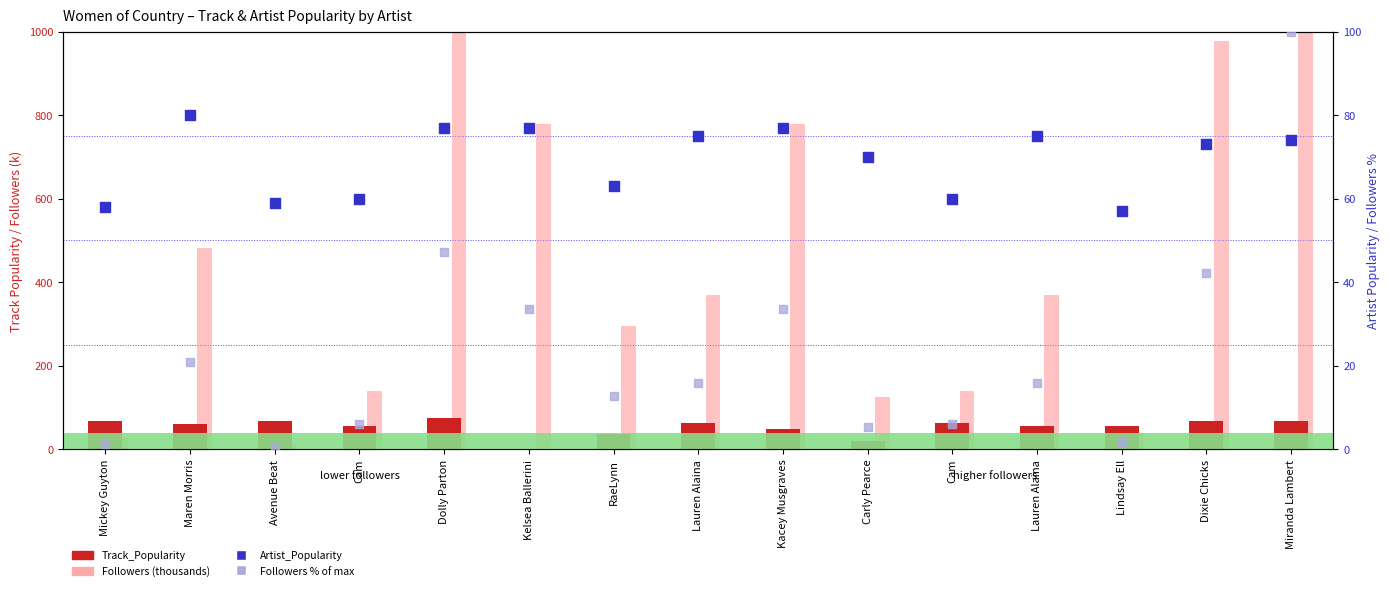

Which series has the largest Y range (max minus min)?

Followers (thousands)